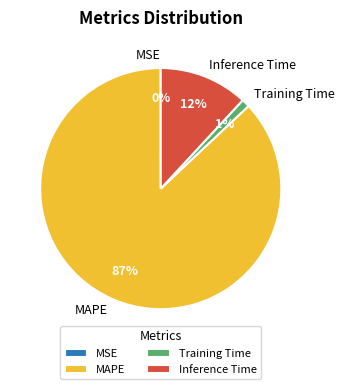

What is the majority slice?

MAPE